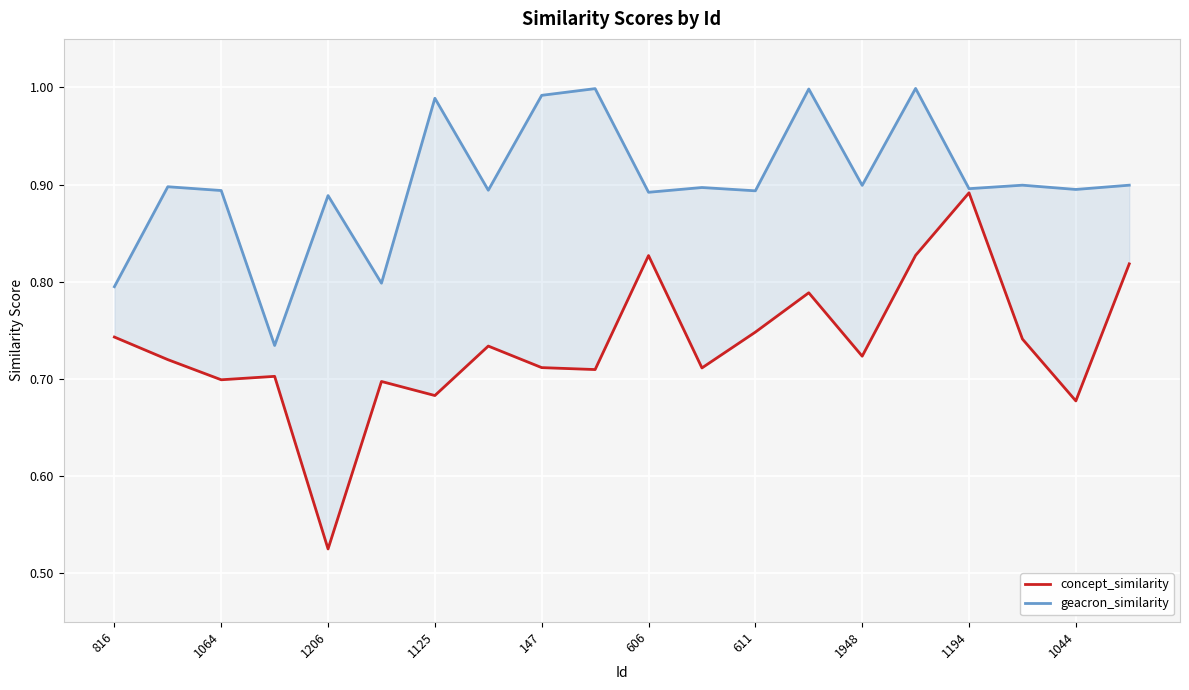

Reading left to right, transcribe all the data shown in this chart.

concept_similarity: 0.7	0.7	0.7	0.7	0.5	0.7	0.7	0.7	0.7	0.7	0.8	0.7	0.7	0.8	0.7	0.8	0.9	0.7	0.7	0.8
geacron_similarity: 0.8	0.9	0.9	0.7	0.9	0.8	1.0	0.9	1.0	1.0	0.9	0.9	0.9	1.0	0.9	1.0	0.9	0.9	0.9	0.9